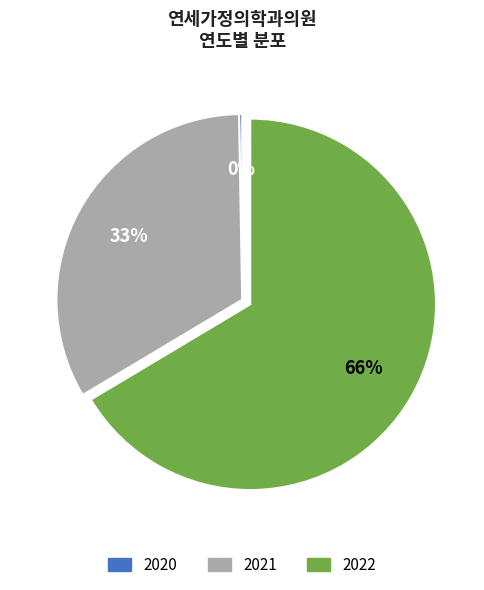

Which slice is the largest?

2022